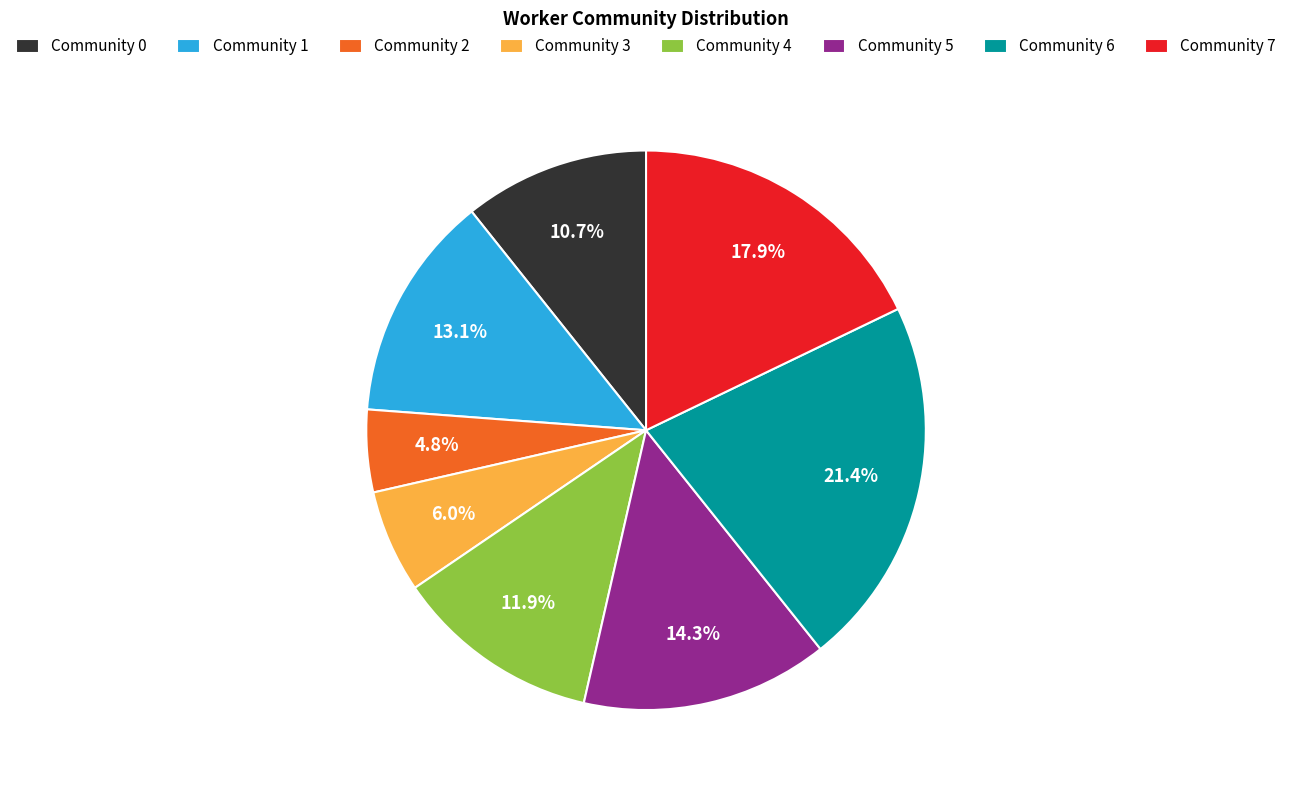

Count the number of slices in the pie.

8